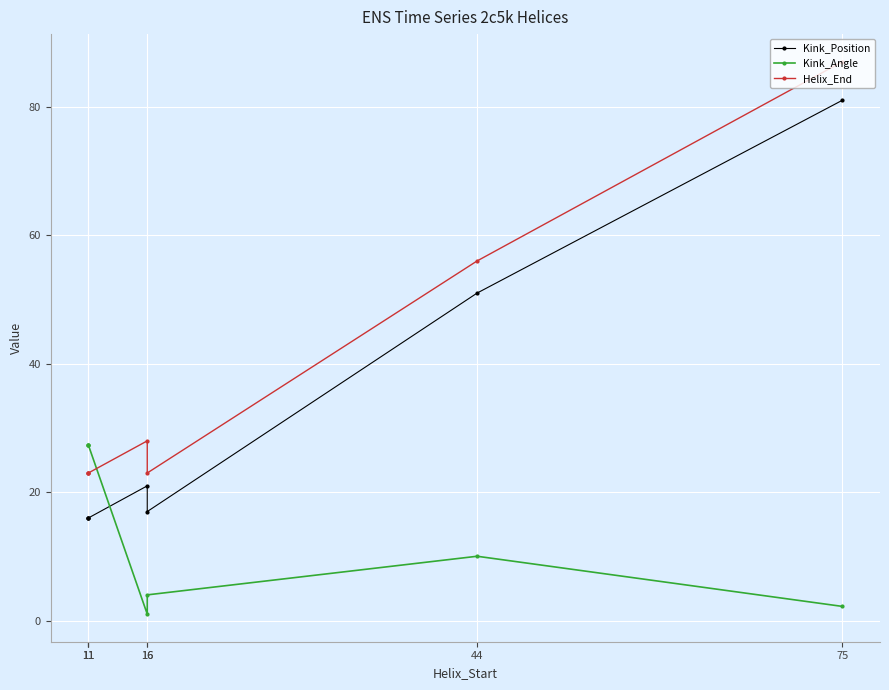

What is the difference between the second highest and second lowest values in the Helix_End series?

33.0